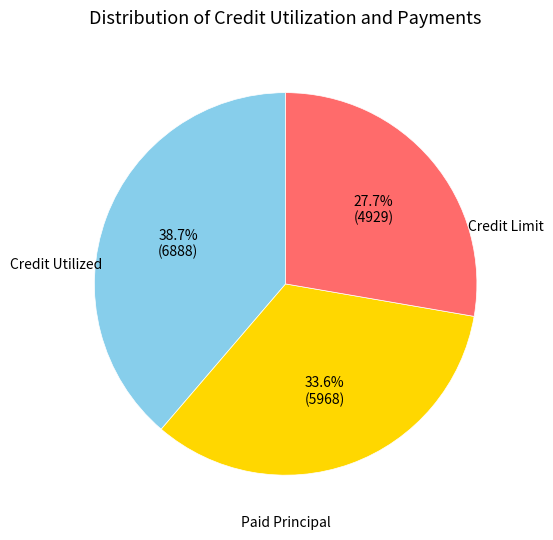

How many slices are in this pie chart?

3